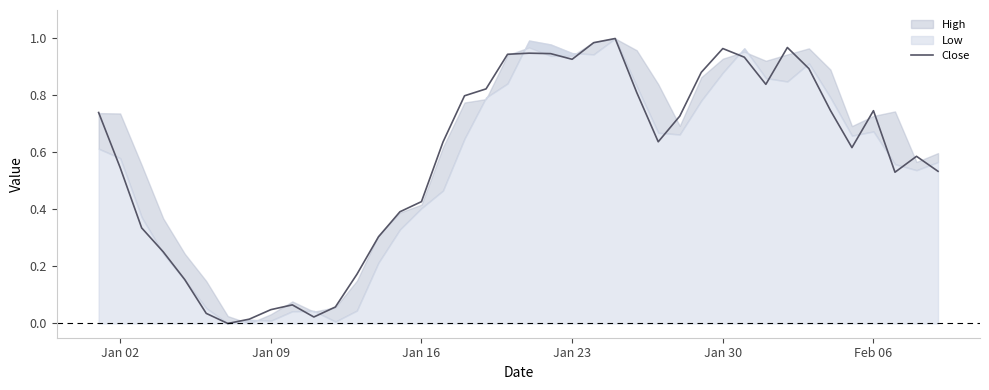

The value of Close at Feb 06 is 1.1. True or false?

False